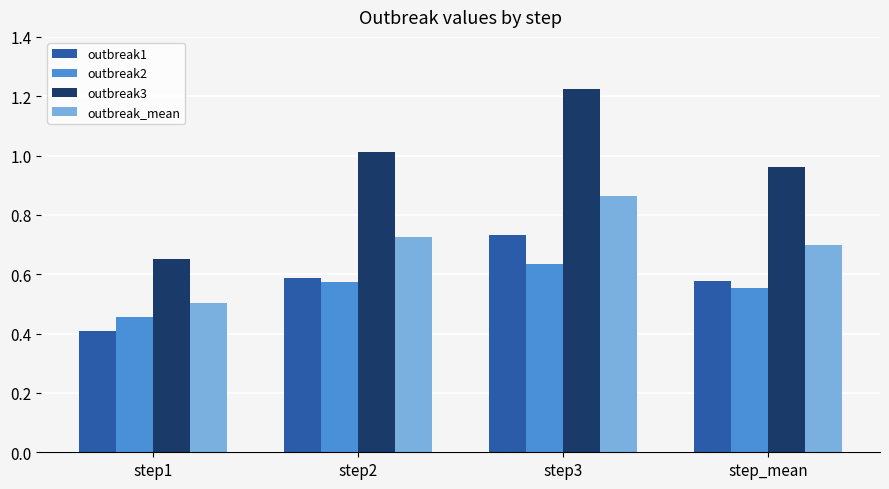

Where is outbreak3 nearest to the value 0?

step1